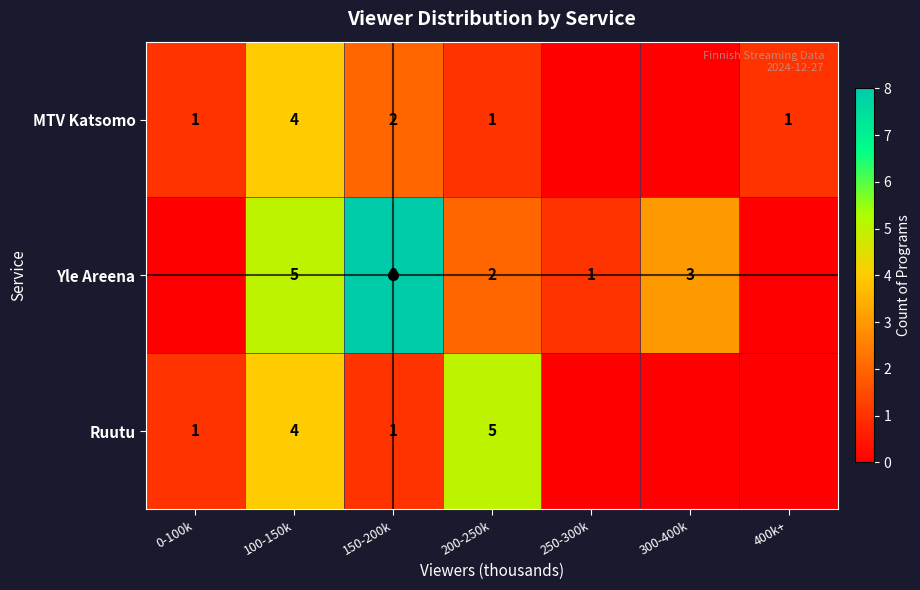

What is the difference between the highest and lowest values at 400k+?

1